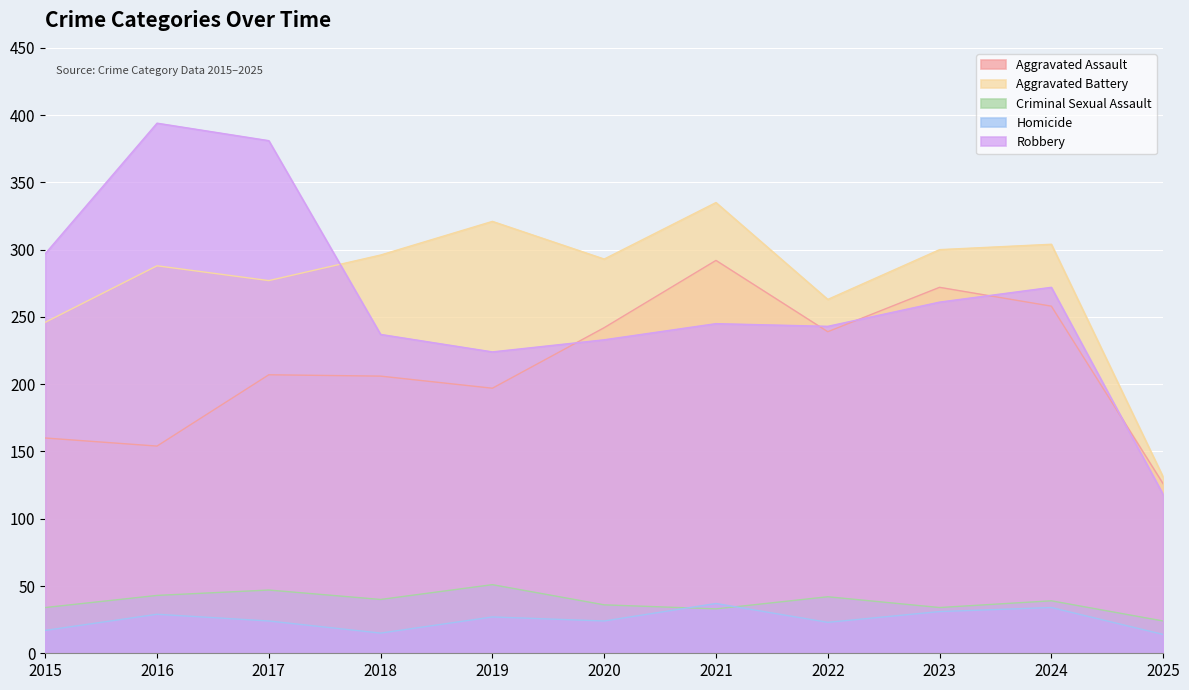

Reading left to right, list all the values displayed in this chart.

Aggravated Assault: 160	154	207	206	197	242	292	239	272	258	126
Aggravated Battery: 246	288	277	296	321	293	335	263	300	304	131
Criminal Sexual Assault: 34	43	47	40	51	36	33	42	34	39	24
Homicide: 17	29	24	15	27	24	37	23	31	34	14
Robbery: 297	394	381	237	224	233	245	243	261	272	118